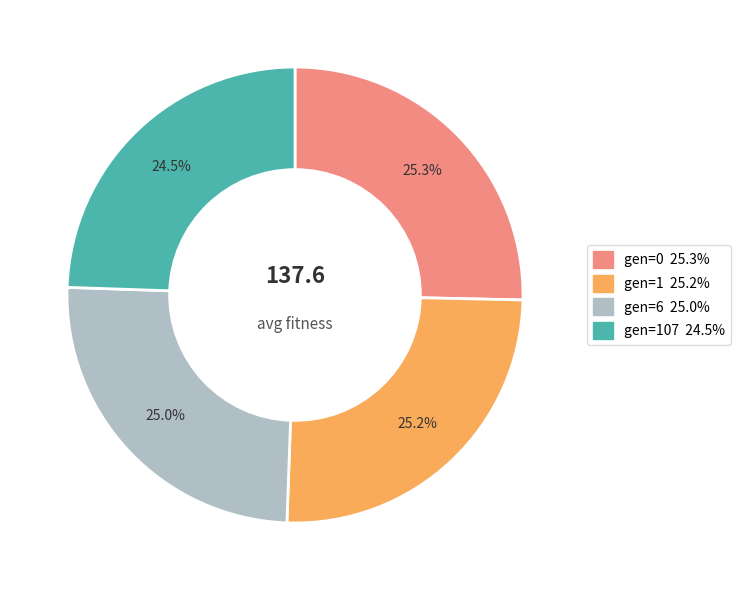

Does any single category account for the majority?

No